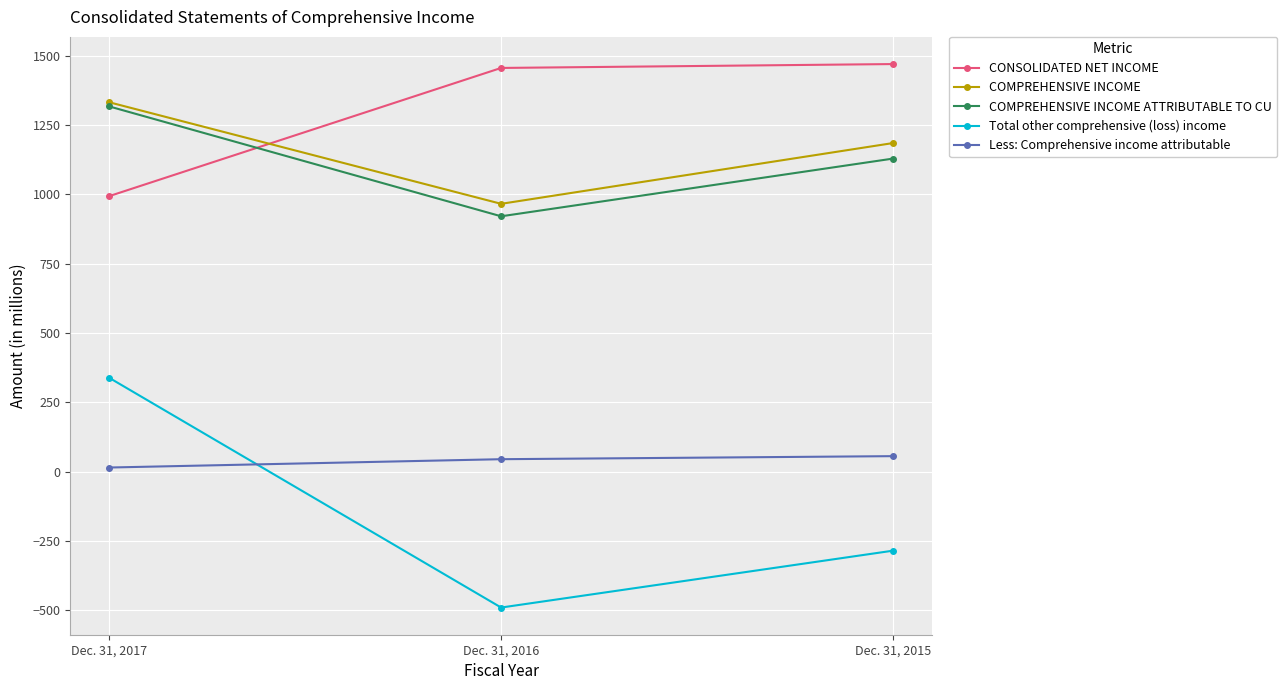

The COMPREHENSIVE INCOME series shows 1332 at Dec. 31, 2017. True or false?

True